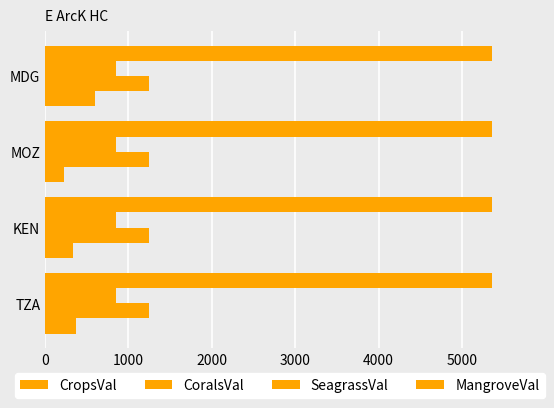

Count the number of data series in this chart.

4